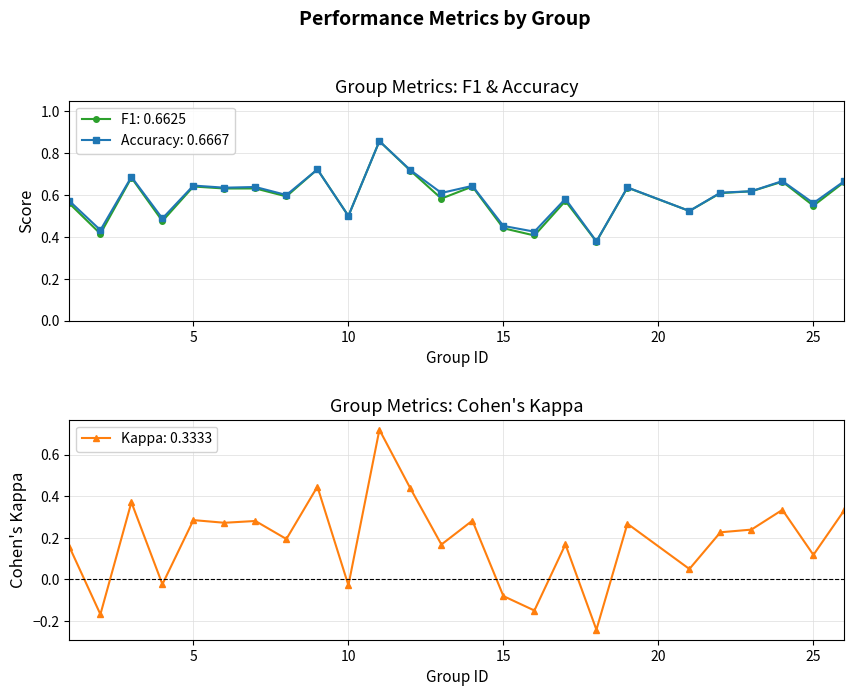

True or false: f1 has more than 1 points higher than both neighbors.

True